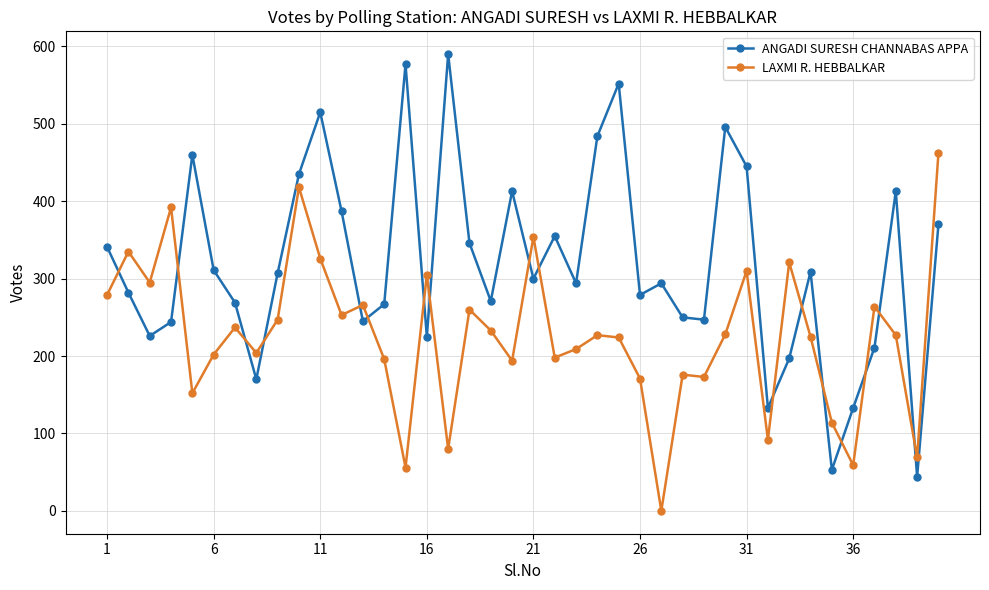

What is the sum of all LAXMI R. HEBBALKAR values?

9033